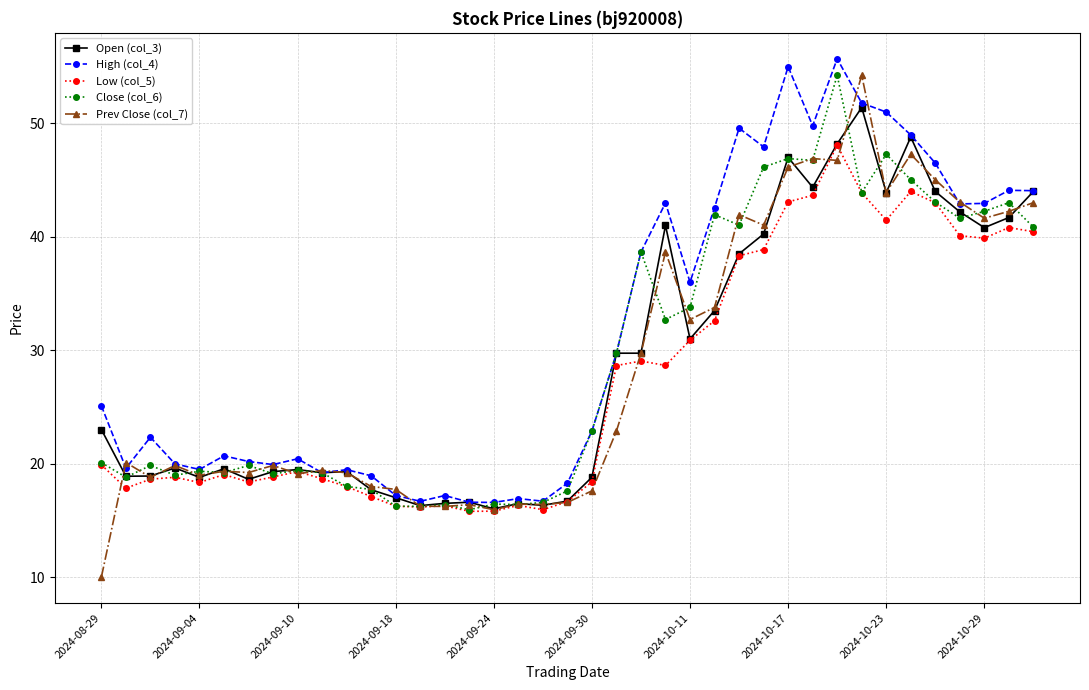

What is the lowest value of the Close (col_6) series?

15.9